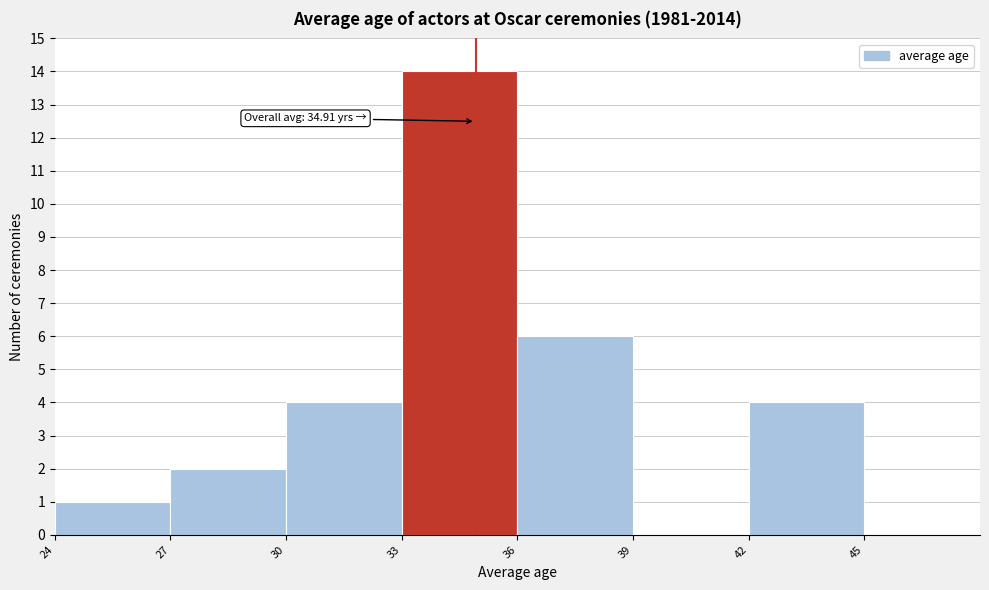

Over which range of the x-axis is the bar tallest?

33 to 36